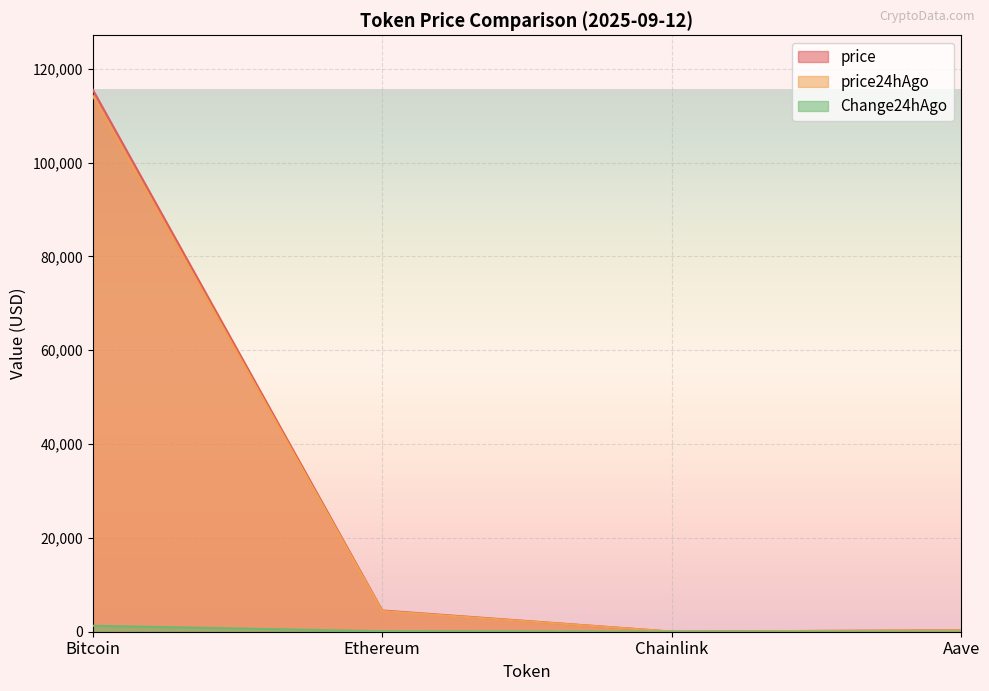

Between Ethereum and Chainlink, which series saw the biggest shift?

price